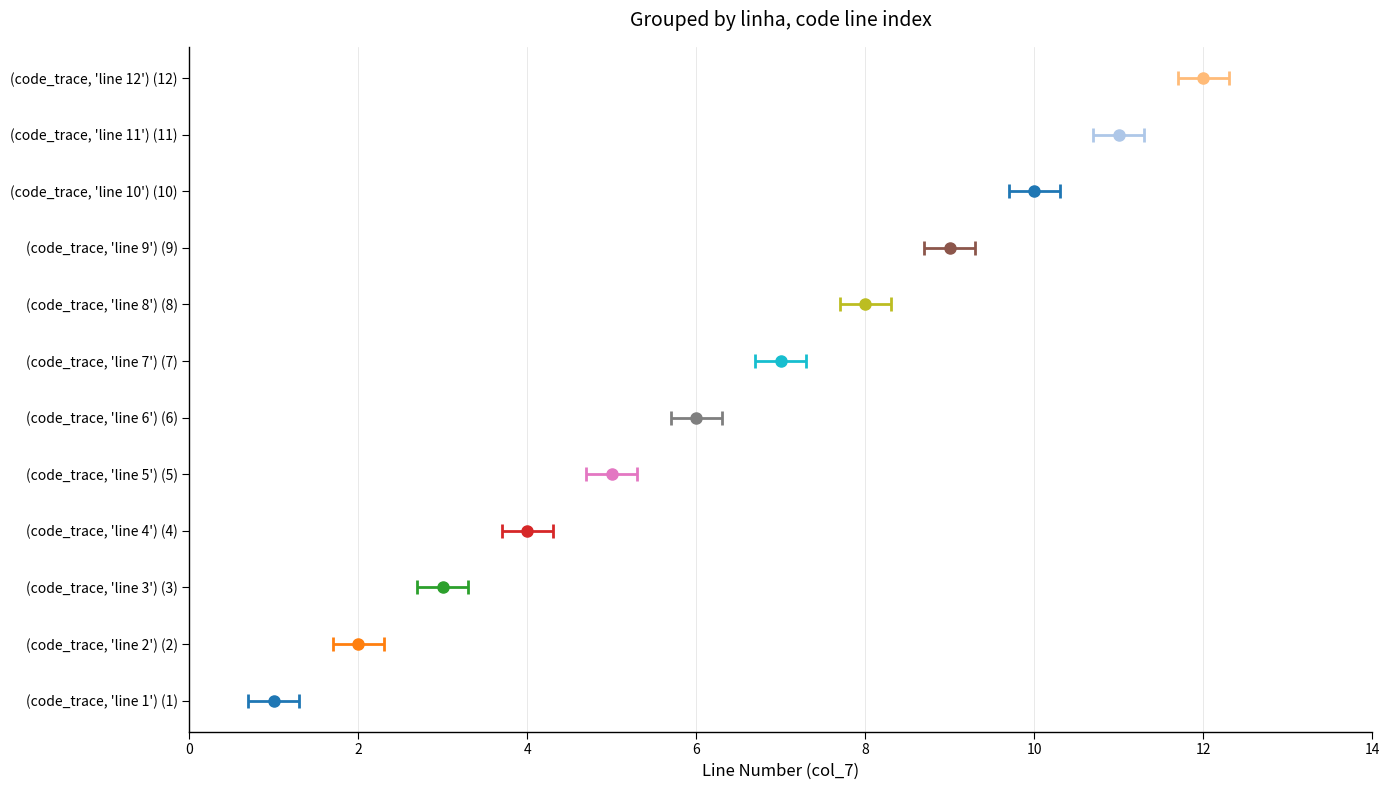

What is the sum of all values?

78